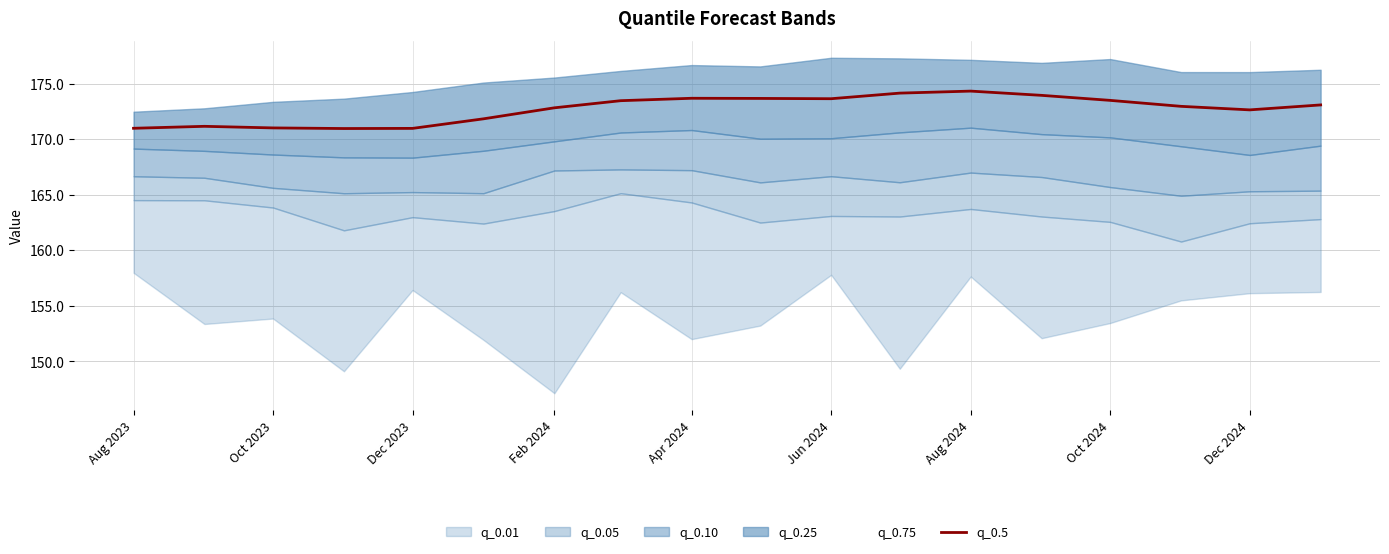

What is the ratio of the value at Jun 2024 to the value at Aug 2023?

1.0